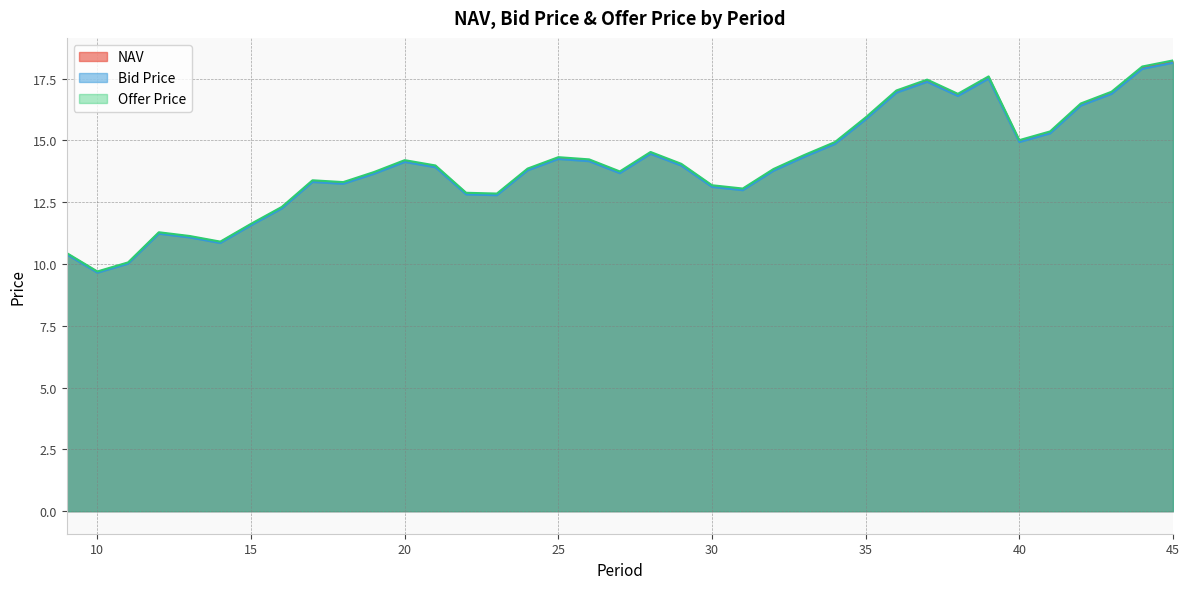

True or false: NAV has a value of 3.8 at 22.

False